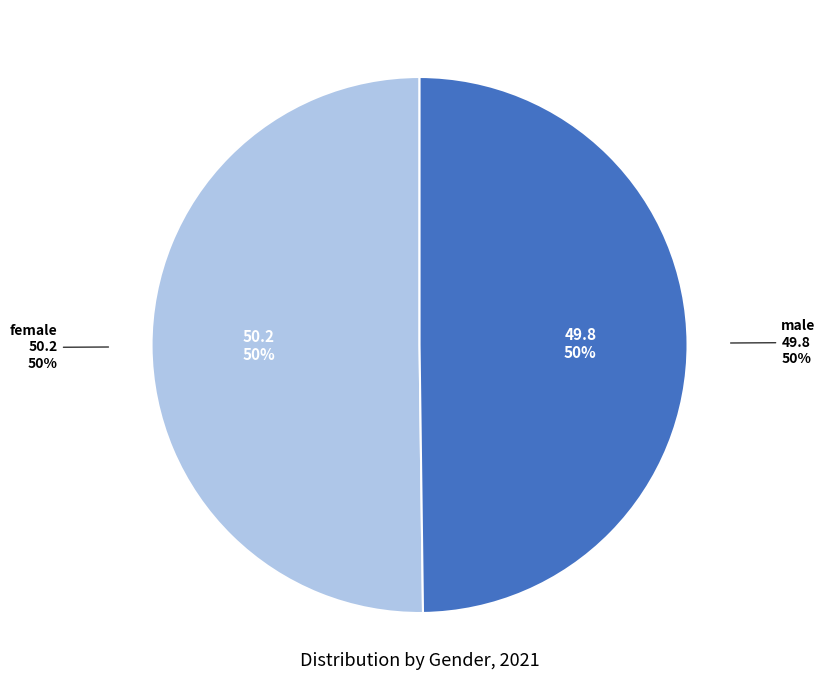

Count the number of slices in the pie.

2